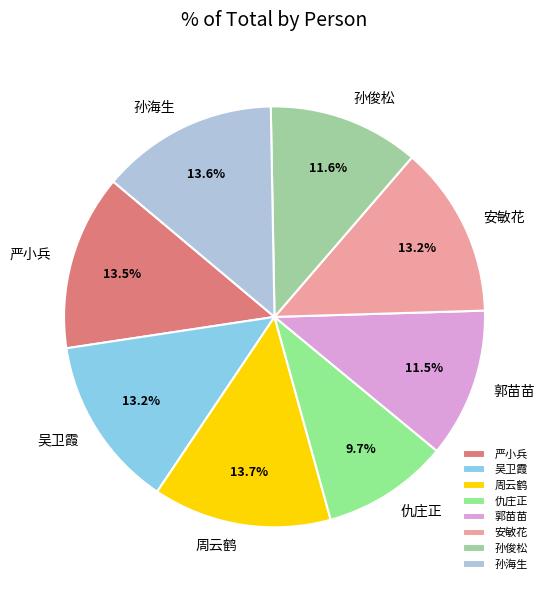

How many slices are in this pie chart?

8